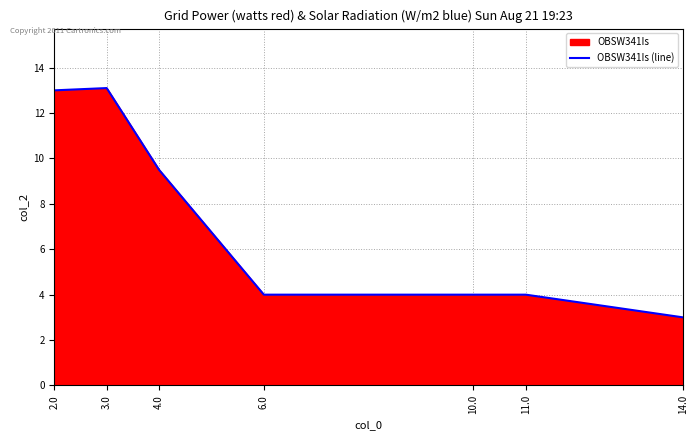

Reading left to right, transcribe all the data shown in this chart.

2.0=13.0	3.0=13.1	4.0=9.5	6.0=4.0	10.0=4.0	11.0=4.0	14.0=3.0